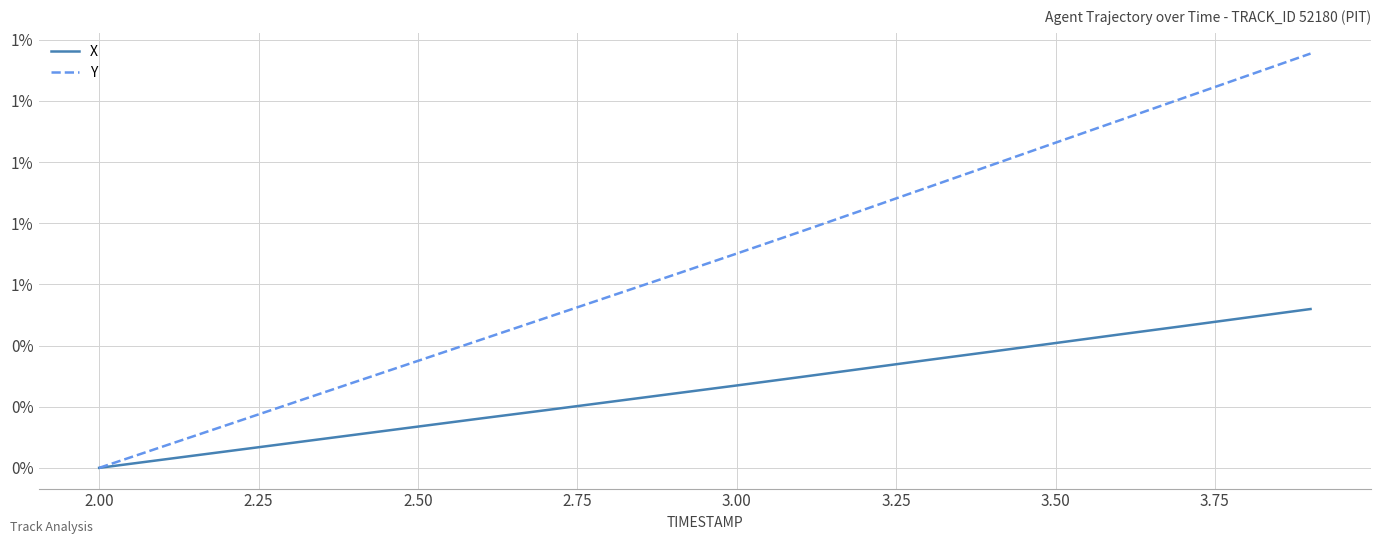

Rank the series by their maximum value, from lowest to highest.

X, Y